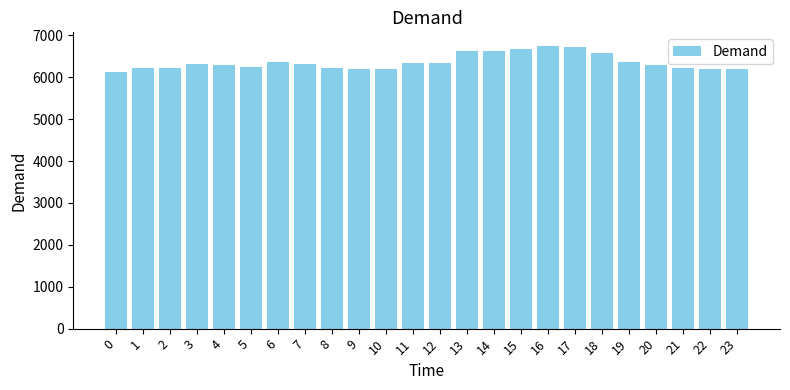

True or false: the data shows 6218 at 2.

True